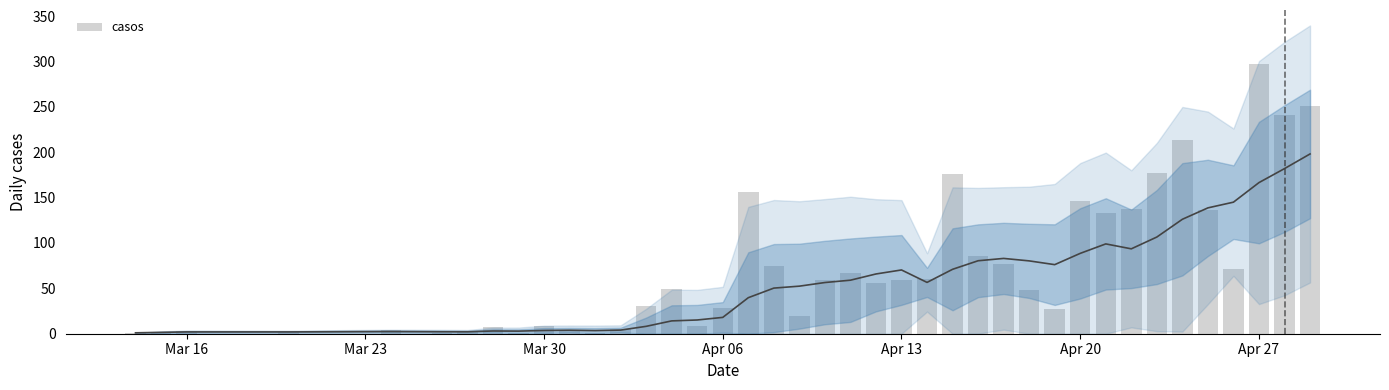

Is it true that the value at 32 is 53?

False